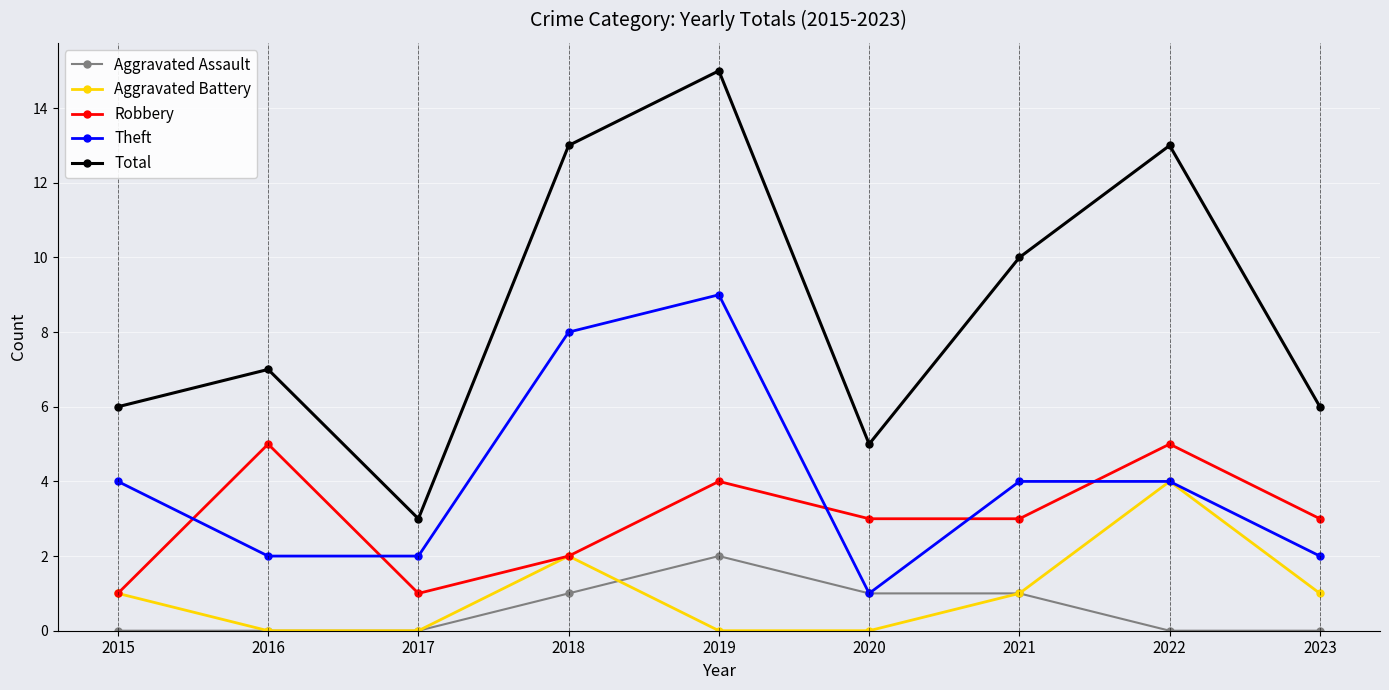

Reading left to right, transcribe all the data shown in this chart.

Aggravated Assault: 2015=0	2016=0	2017=0	2018=1	2019=2	2020=1	2021=1	2022=0	2023=0
Aggravated Battery: 2015=1	2016=0	2017=0	2018=2	2019=0	2020=0	2021=1	2022=4	2023=1
Robbery: 2015=1	2016=5	2017=1	2018=2	2019=4	2020=3	2021=3	2022=5	2023=3
Theft: 2015=4	2016=2	2017=2	2018=8	2019=9	2020=1	2021=4	2022=4	2023=2
Total: 2015=6	2016=7	2017=3	2018=13	2019=15	2020=5	2021=10	2022=13	2023=6